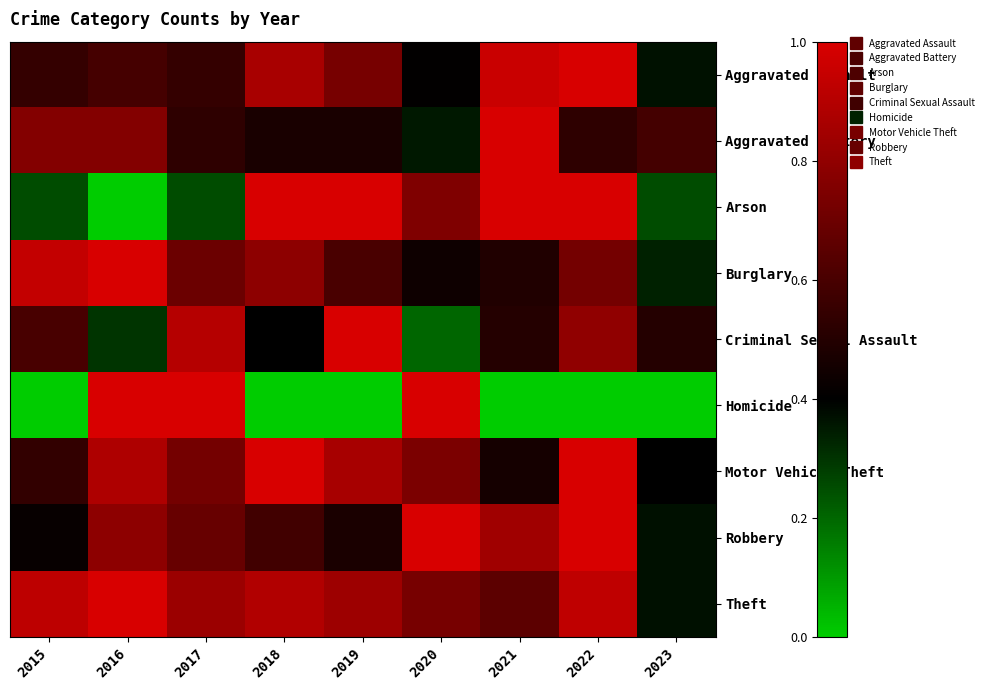

Reading left to right, extract all data points from this chart.

Aggravated Assault: 2015=0.5	2016=0.6	2017=0.5	2018=0.9	2019=0.7	2020=0.4	2021=1.0	2022=1.0	2023=0.4
Aggravated Battery: 2015=0.8	2016=0.8	2017=0.5	2018=0.5	2019=0.5	2020=0.4	2021=1.0	2022=0.5	2023=0.6
Arson: 2015=0.2	2016=0.0	2017=0.2	2018=1.0	2019=1.0	2020=0.8	2021=1.0	2022=1.0	2023=0.2
Burglary: 2015=0.9	2016=1.0	2017=0.7	2018=0.8	2019=0.6	2020=0.4	2021=0.5	2022=0.7	2023=0.3
Criminal Sexual Assault: 2015=0.6	2016=0.3	2017=0.9	2018=0.4	2019=1.0	2020=0.2	2021=0.5	2022=0.8	2023=0.5
Homicide: 2015=0.0	2016=1.0	2017=1.0	2018=0.0	2019=0.0	2020=1.0	2021=0.0	2022=0.0	2023=0.0
Motor Vehicle Theft: 2015=0.5	2016=0.9	2017=0.7	2018=1.0	2019=0.9	2020=0.7	2021=0.5	2022=1.0	2023=0.4
Robbery: 2015=0.4	2016=0.8	2017=0.7	2018=0.6	2019=0.5	2020=1.0	2021=0.8	2022=1.0	2023=0.4
Theft: 2015=0.9	2016=1.0	2017=0.8	2018=0.9	2019=0.8	2020=0.7	2021=0.7	2022=0.9	2023=0.4